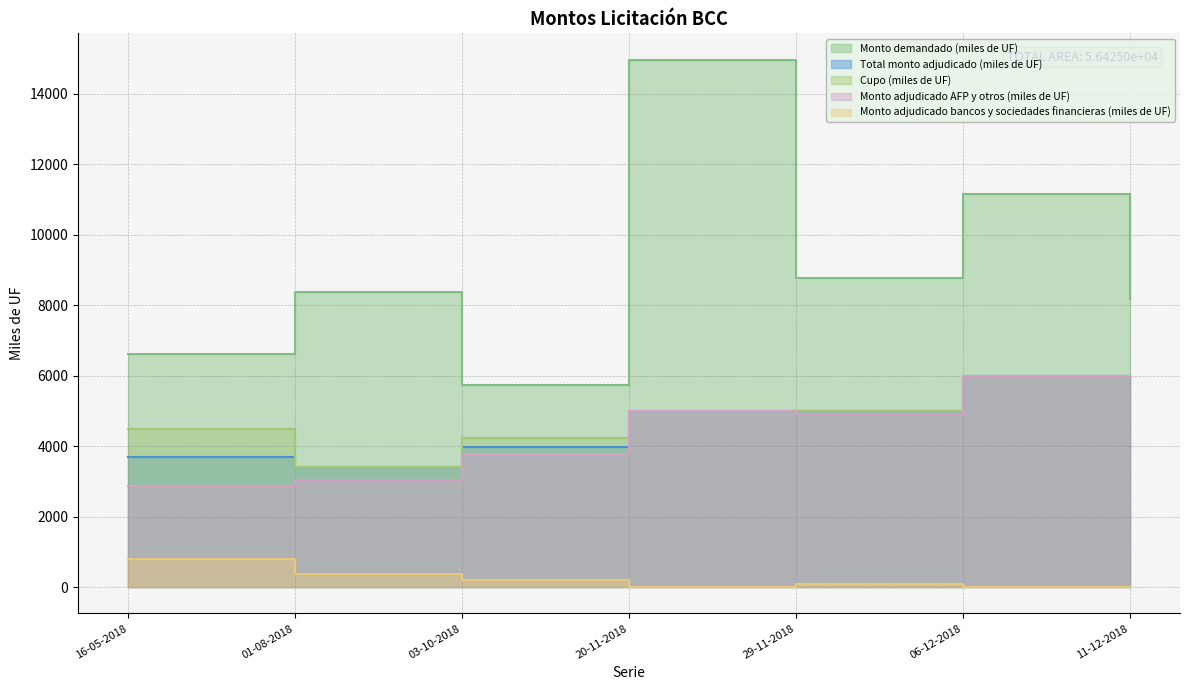

What is the difference between the second highest and minimum values in the Monto demandado (miles de UF) series?

5430